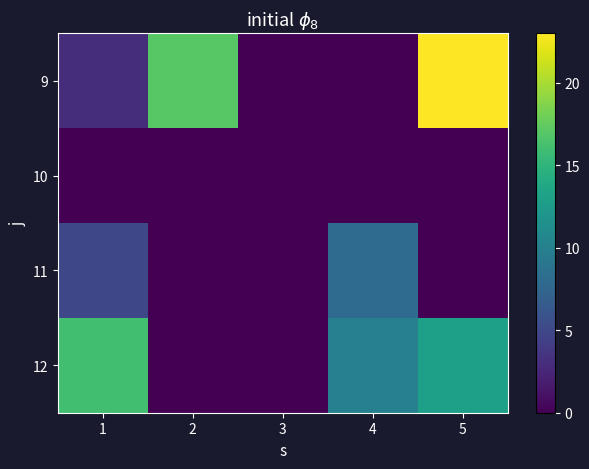

How many categories are shown in the chart?

5